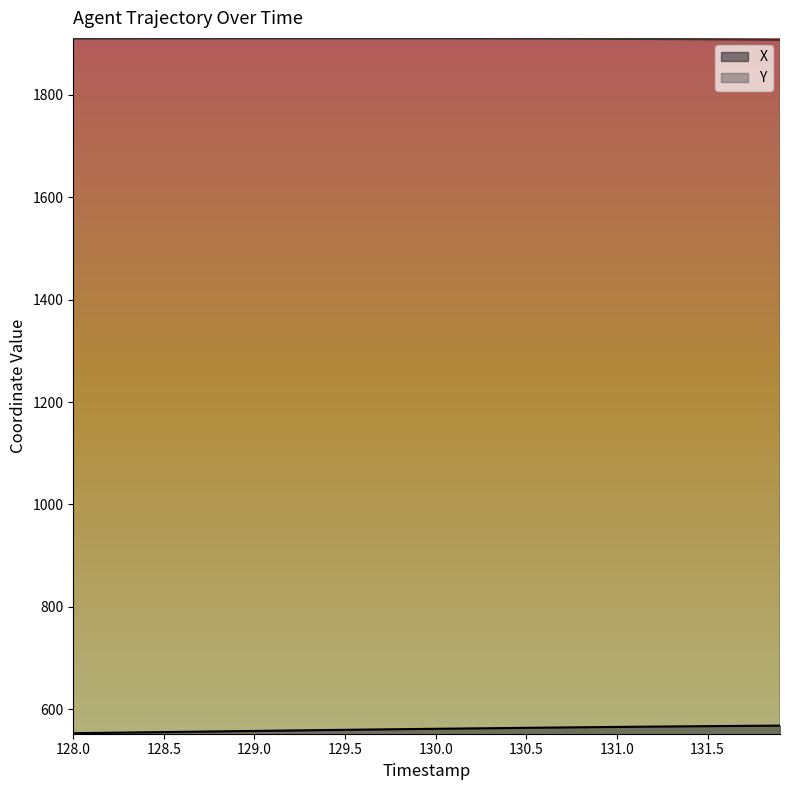

Which series has the largest total across all categories?

Y